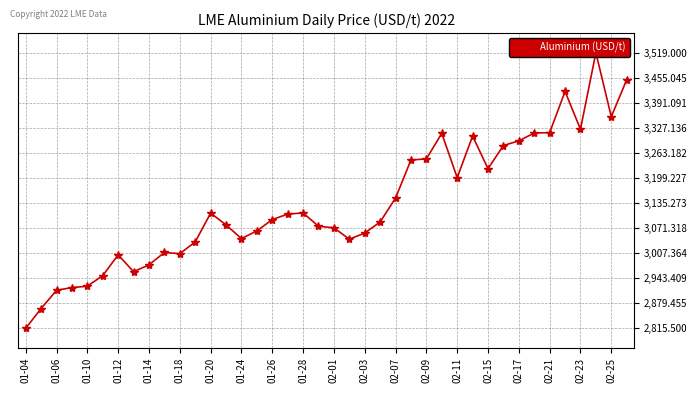

What is the average value?

3131.9